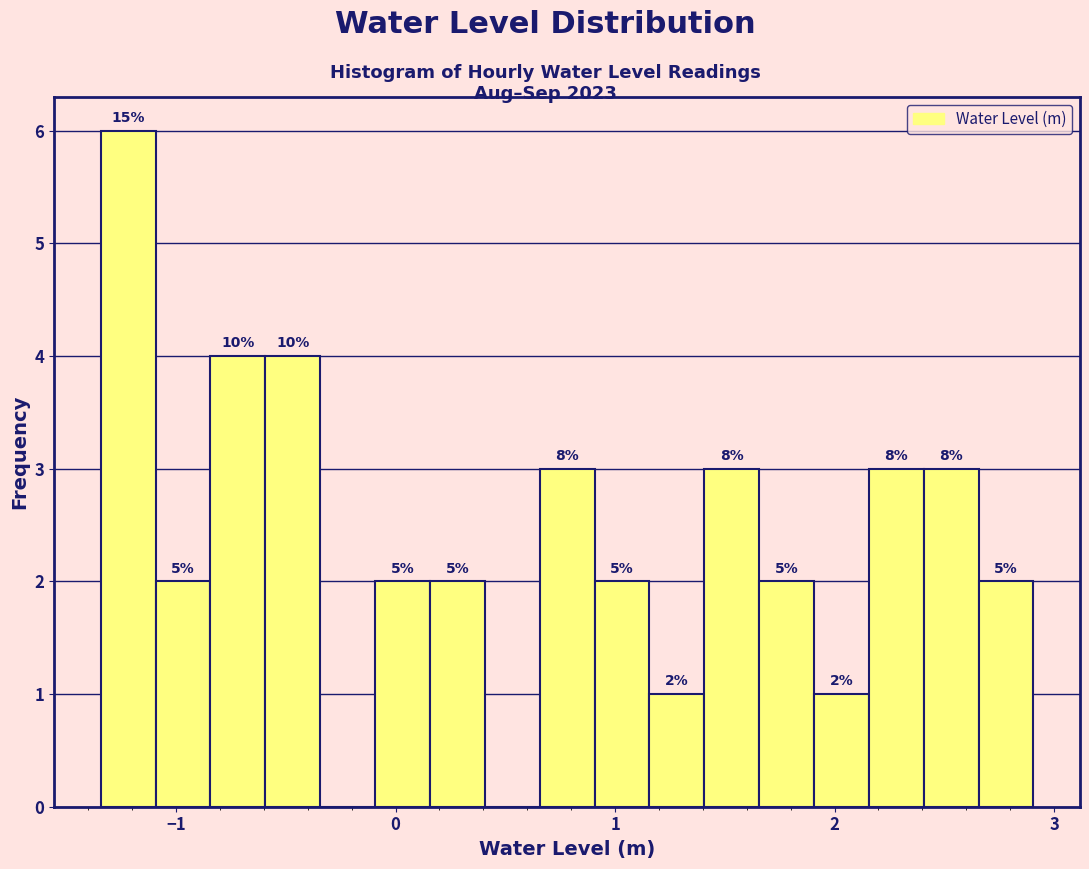

Around what value on the x-axis is the tallest bar? Give the approximate position of its centre, as read against the axis.

-1.2